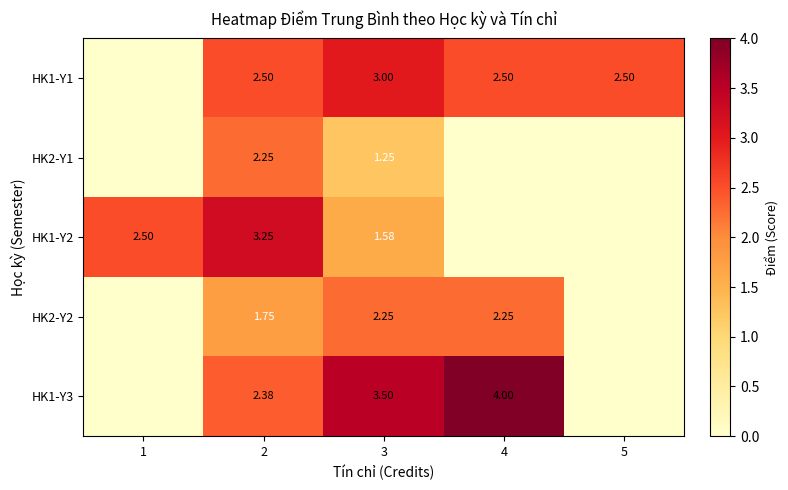

List the series in order of their peak value, lowest first.

HK2-Y1, HK2-Y2, HK1-Y1, HK1-Y2, HK1-Y3